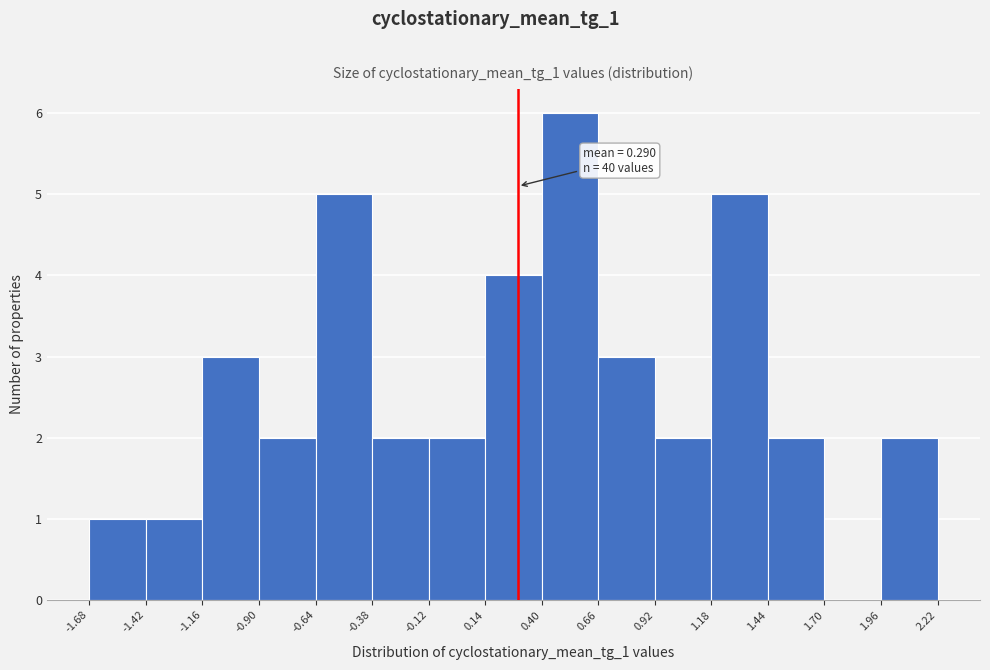

Which range on the x-axis has the tallest bar?

0.40 to 0.66